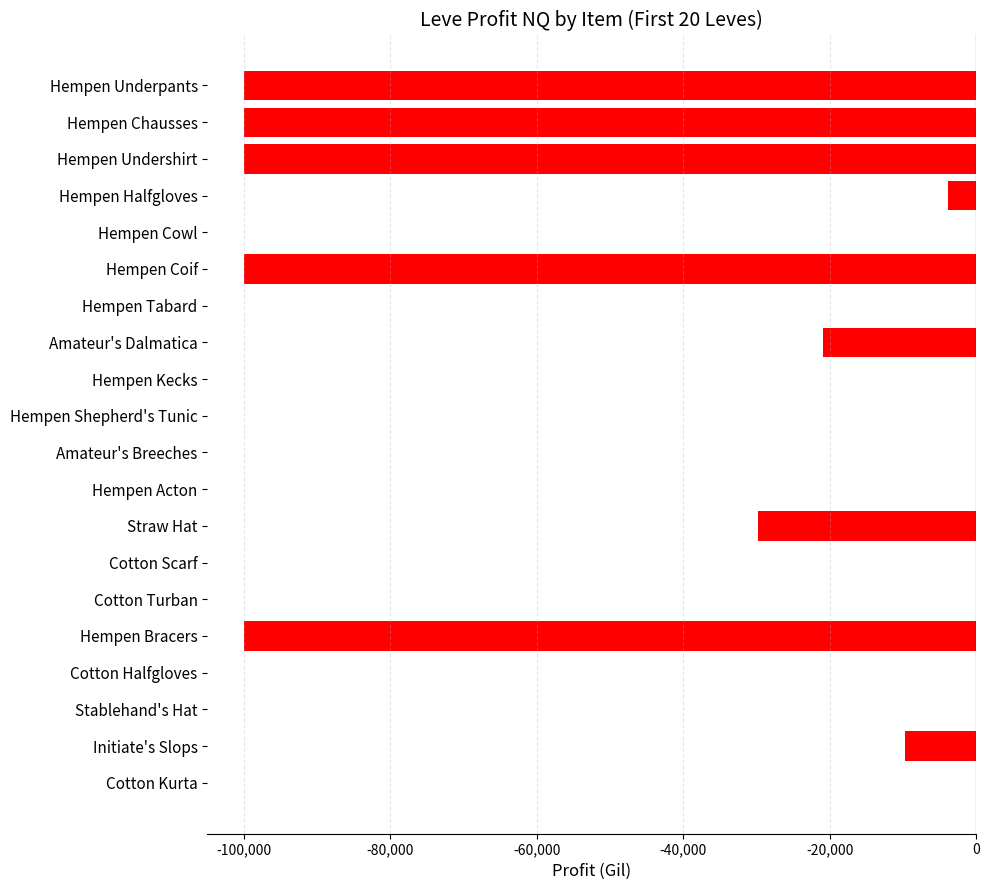

Where is the data nearest to the value -50000?

Straw Hat